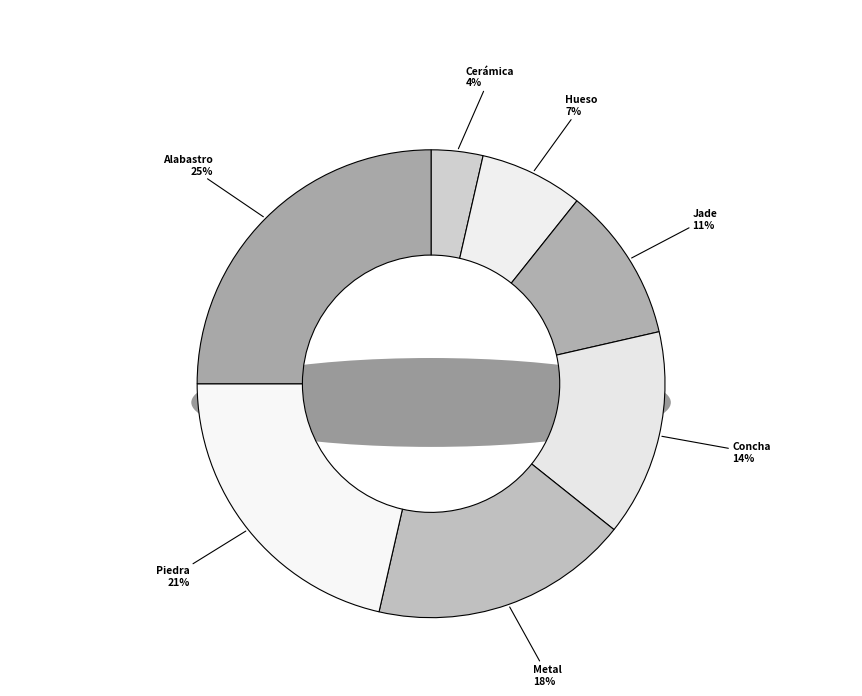

To the nearest percent, what is the average slice percentage?

14%